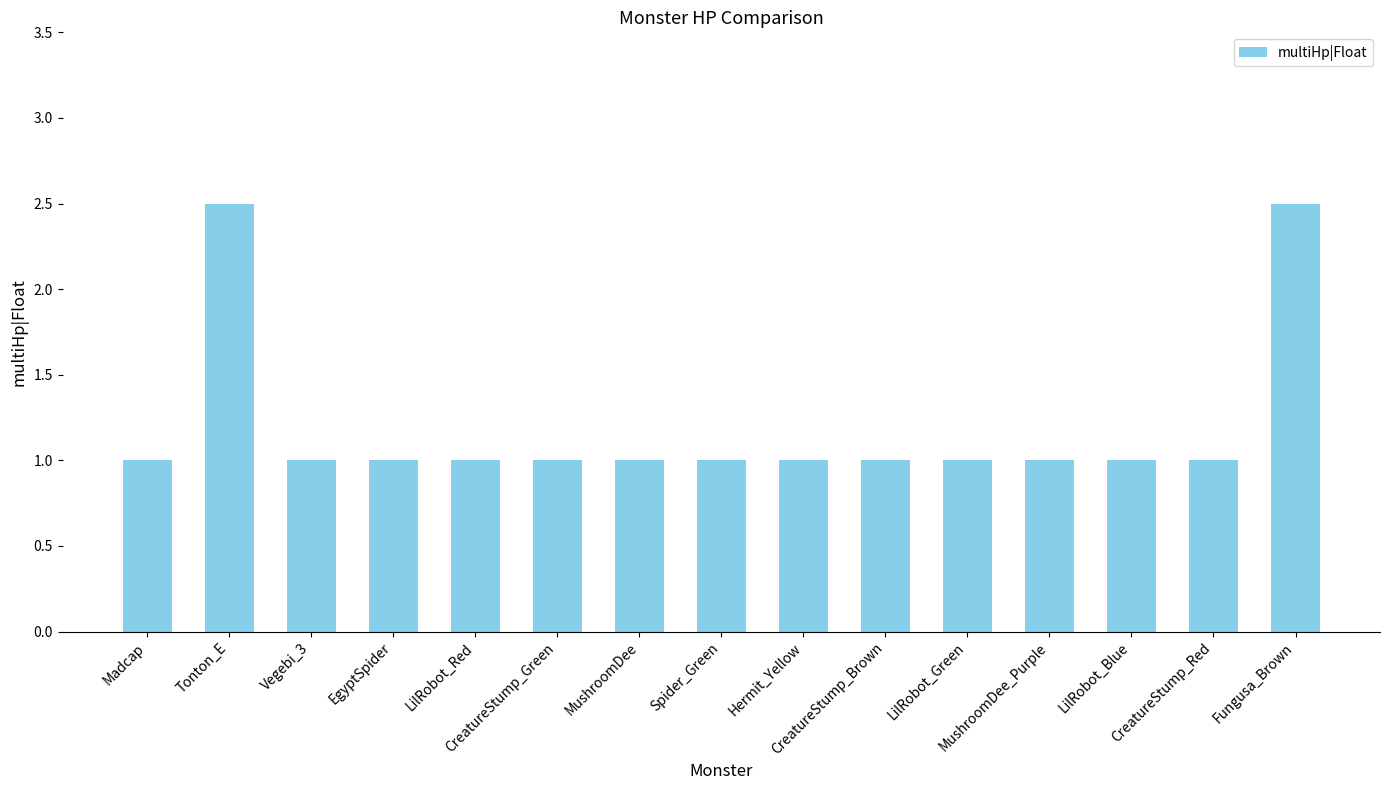

What is the value of the 3rd bar from the left?

1.0